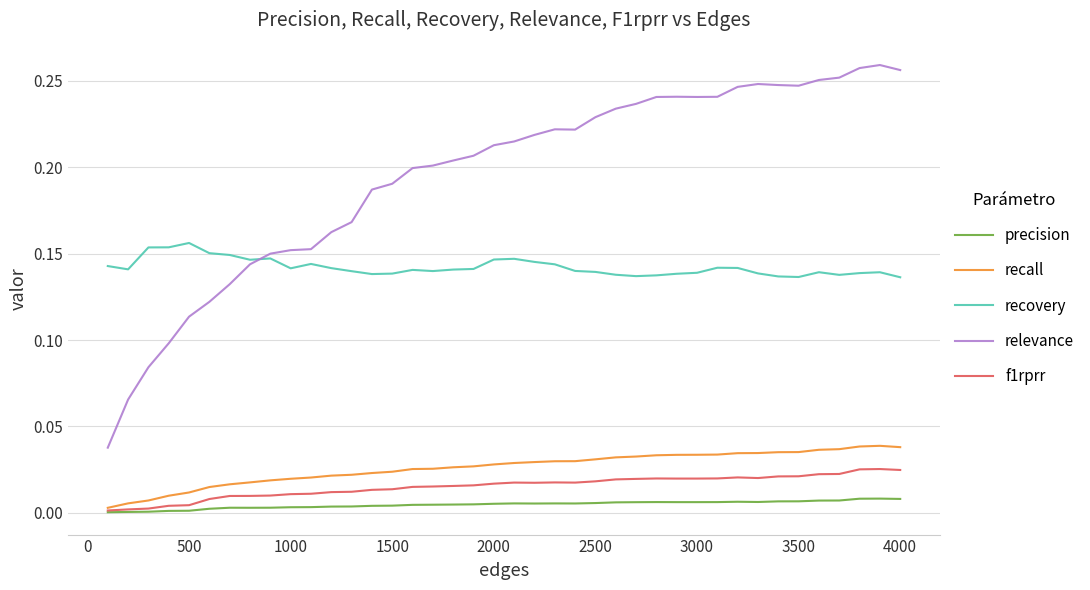

Which series has the largest total across all categories?

relevance